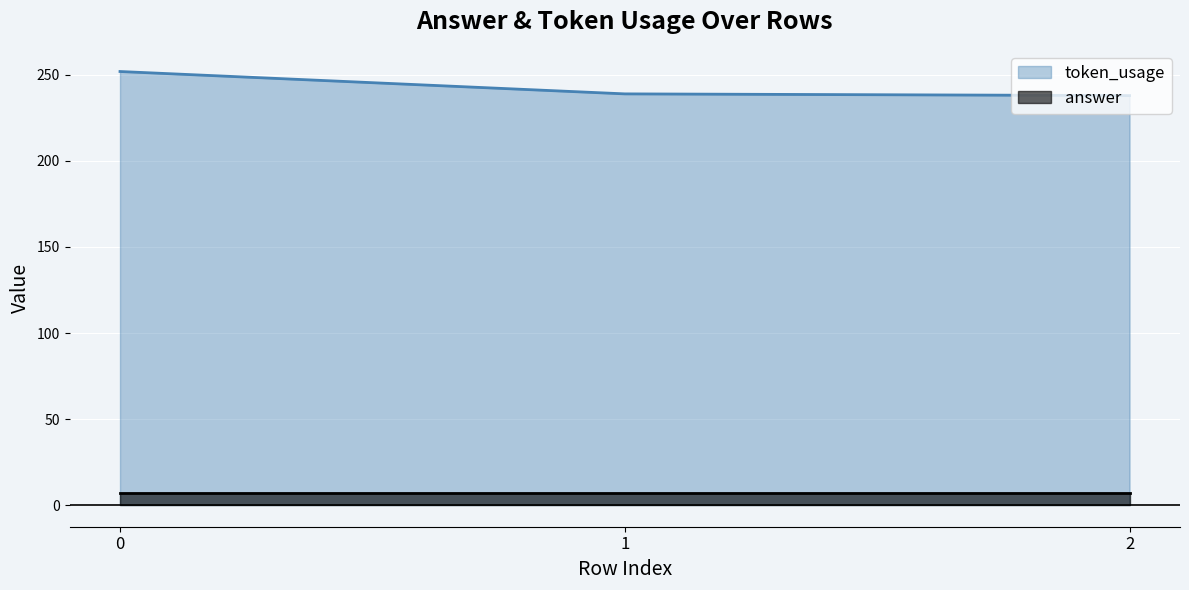

What is the difference between the maximum and minimum values?

14